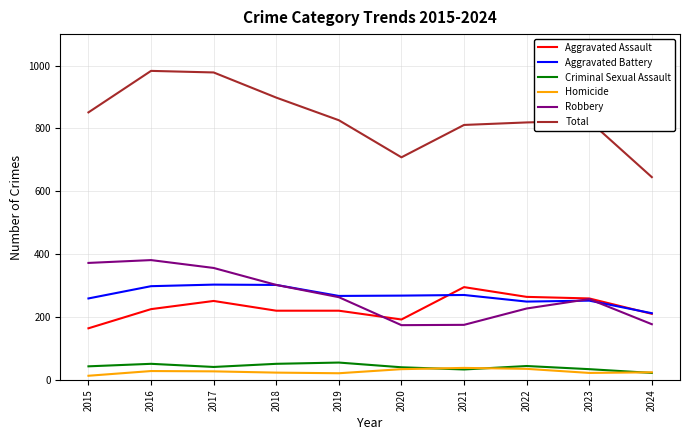

In Homicide, how many points are lower than both neighbors (excluding endpoints)?

2